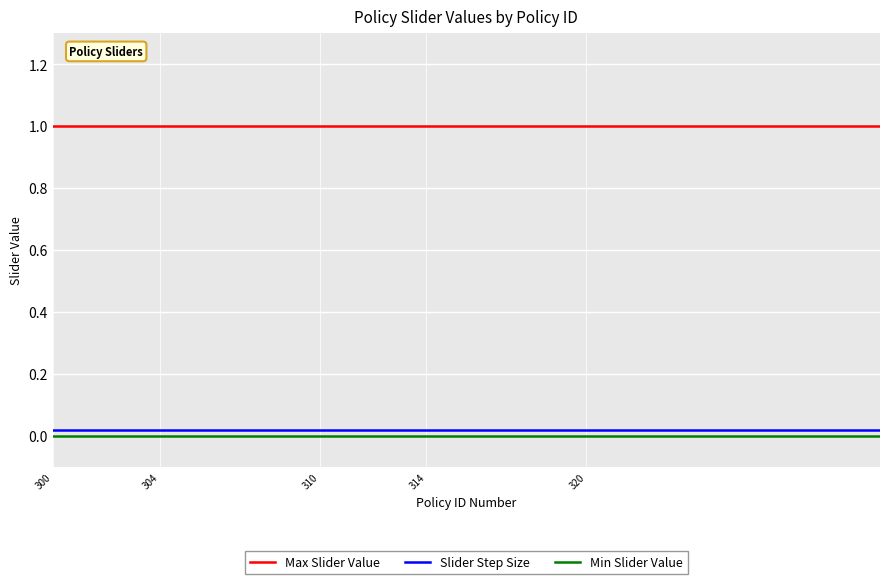

What is the maximum value shown in the chart?

1.0